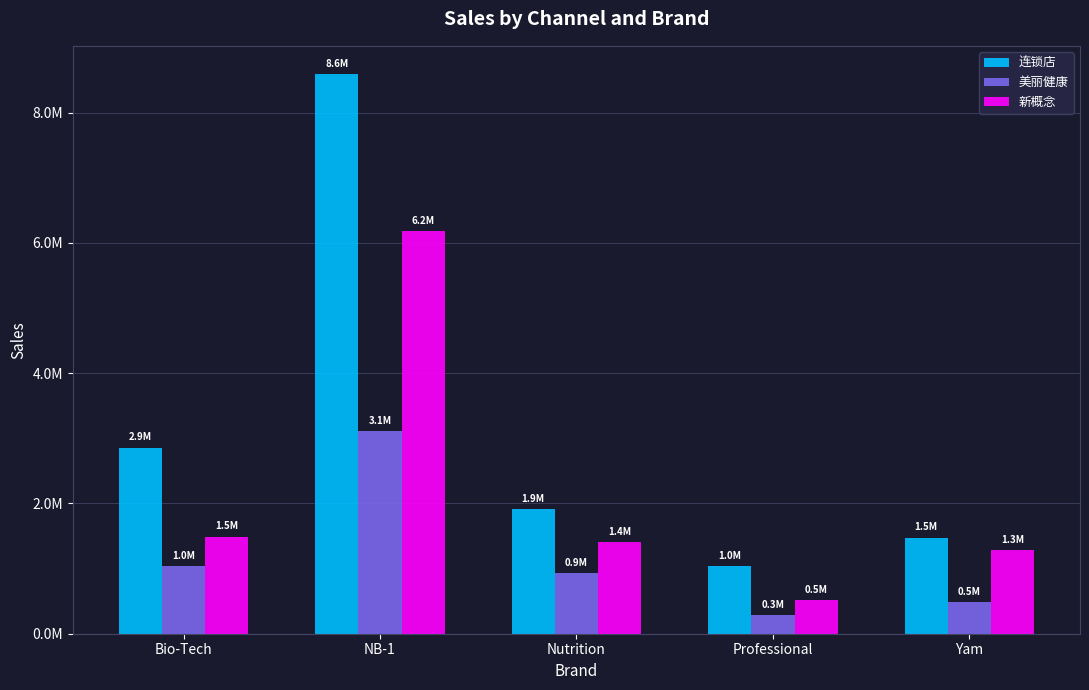

Rank the series by their maximum value, from highest to lowest.

连锁店, 新概念, 美丽健康